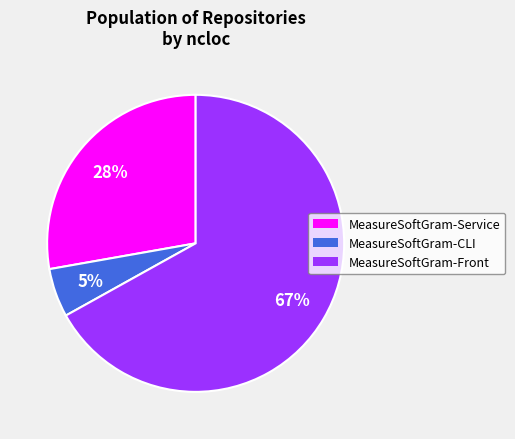

To the nearest percent, what is the combined percentage of MeasureSoftGram-Front and MeasureSoftGram-Service?

95%